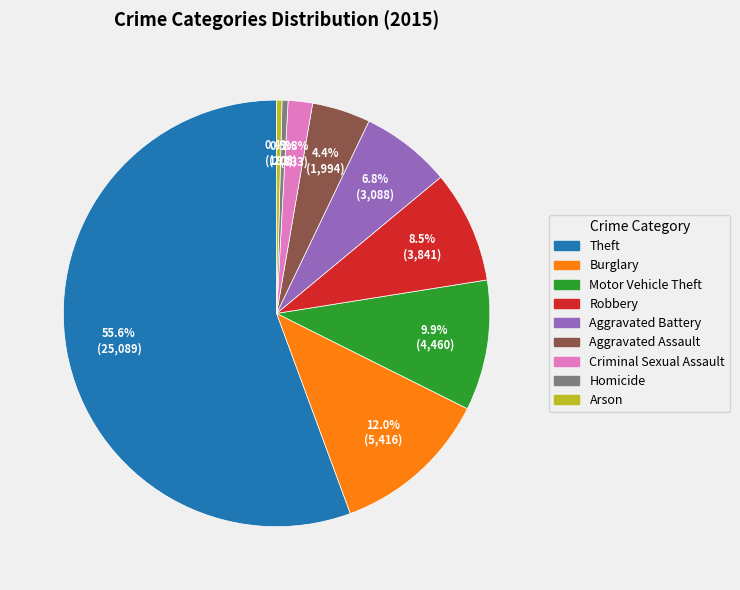

Which slice is the largest?

Theft